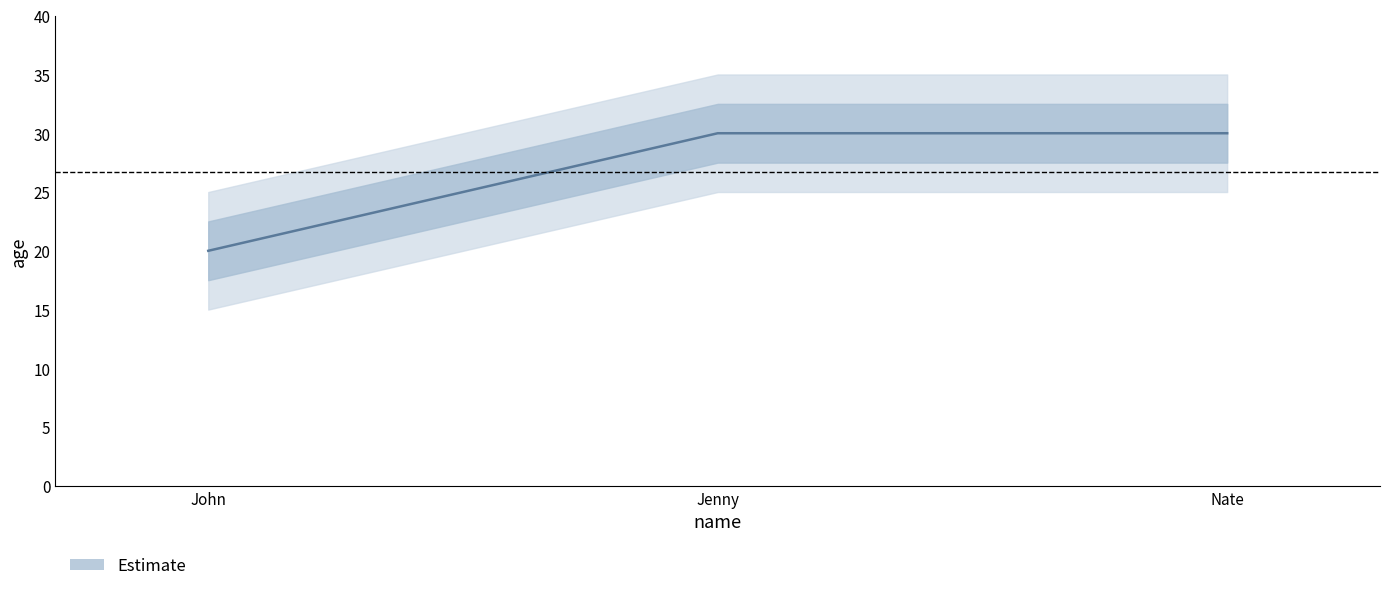

How many values are between 20 and 30?

3